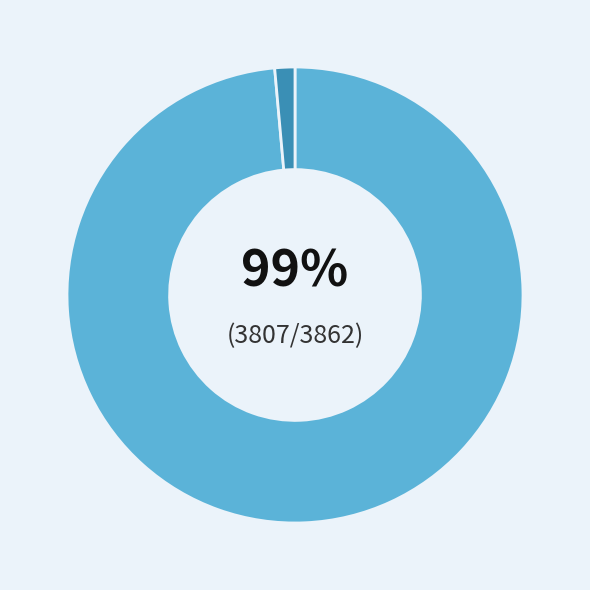

Is there any slice that represents more than half of the pie?

Yes